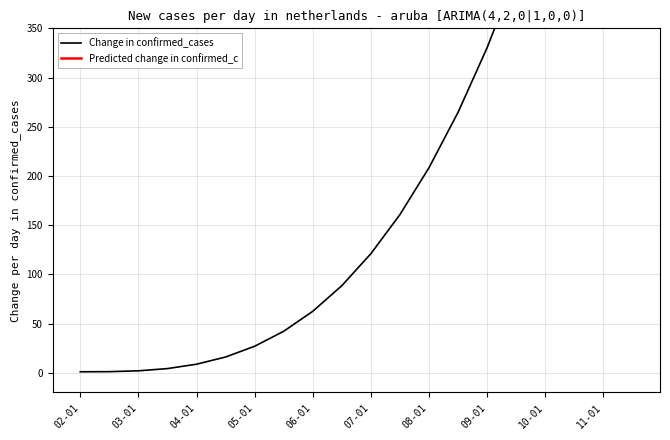

True or false: 75 and 50 cross at least once.

False